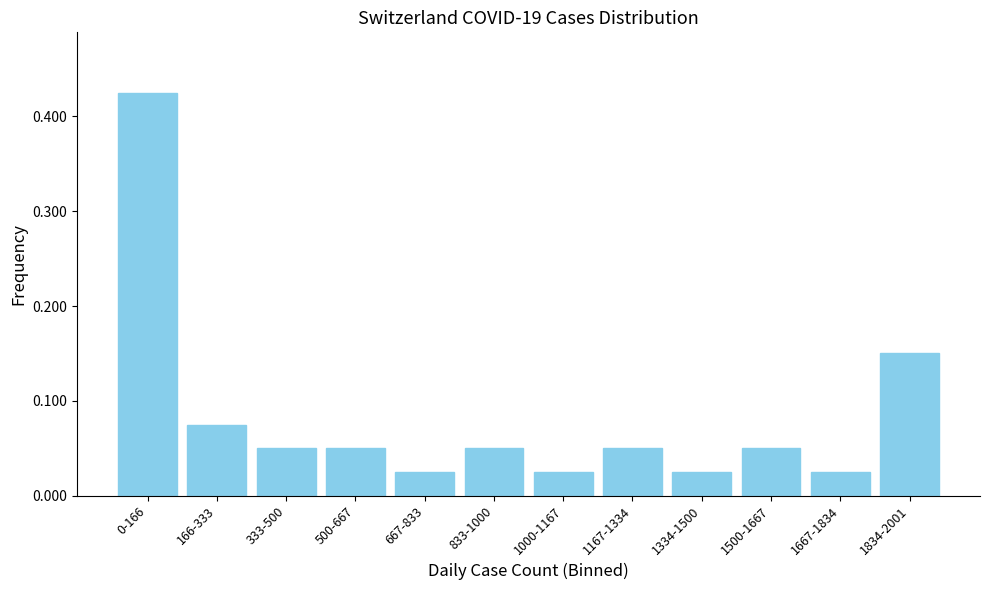

The chart shows a value of 0.0 at 333-500. True or false?

False